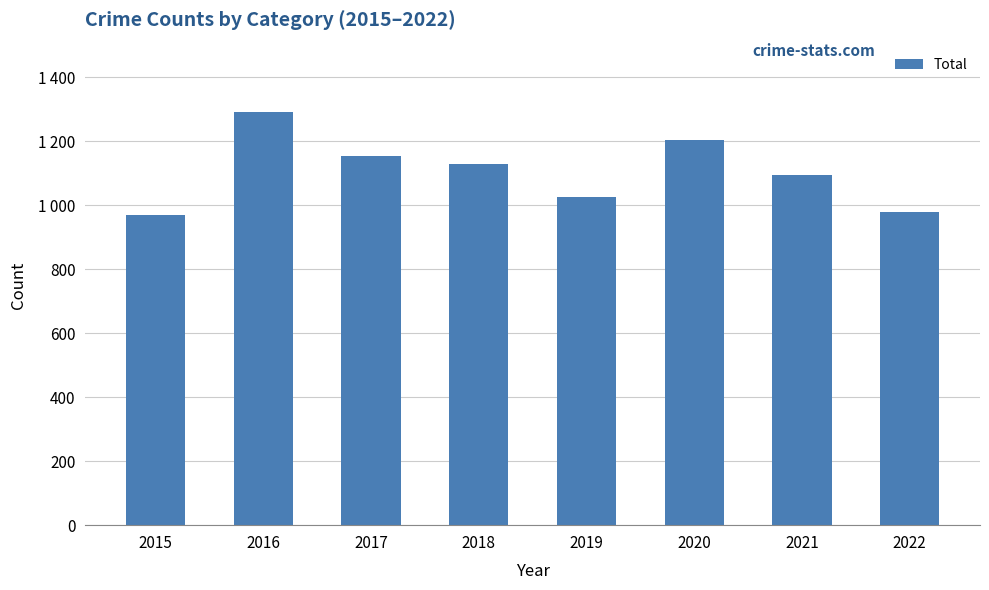

True or false: the data shows 698 at 2019.

False